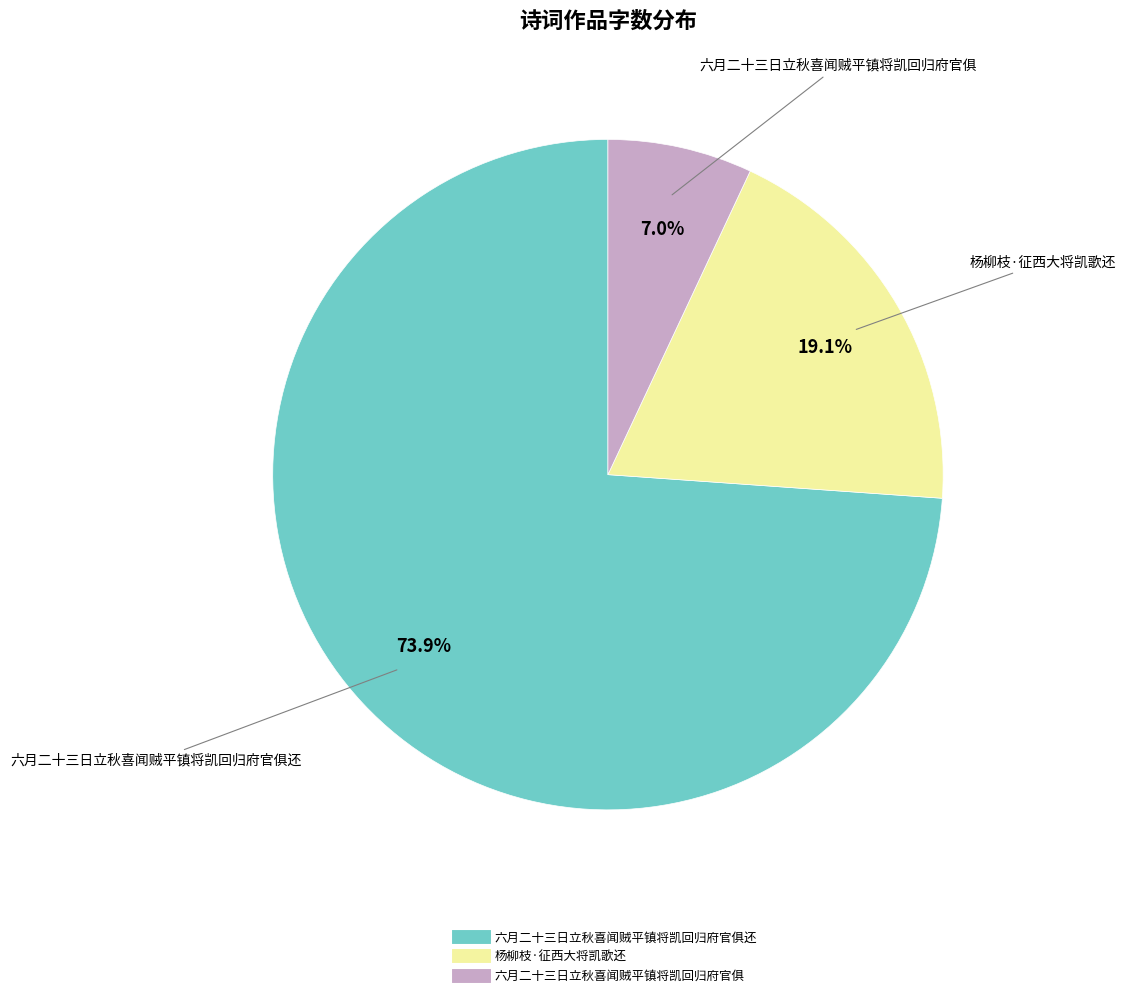

How many slices are in this pie chart?

3